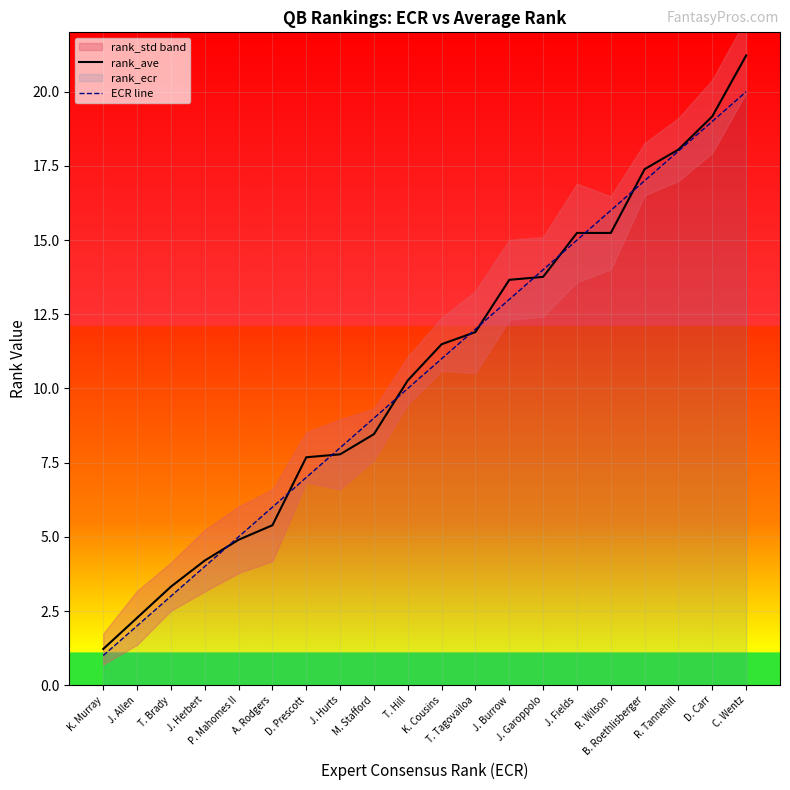

Is it true that rank_ave equals 19.4 at T. Tagovailoa?

False